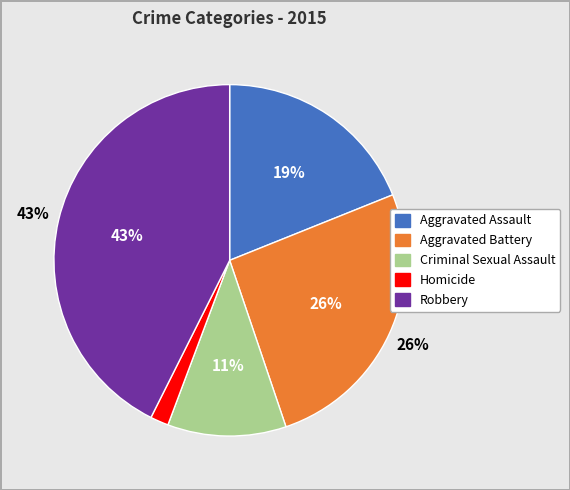

The Homicide slice represents 1% of the pie. True or false?

False